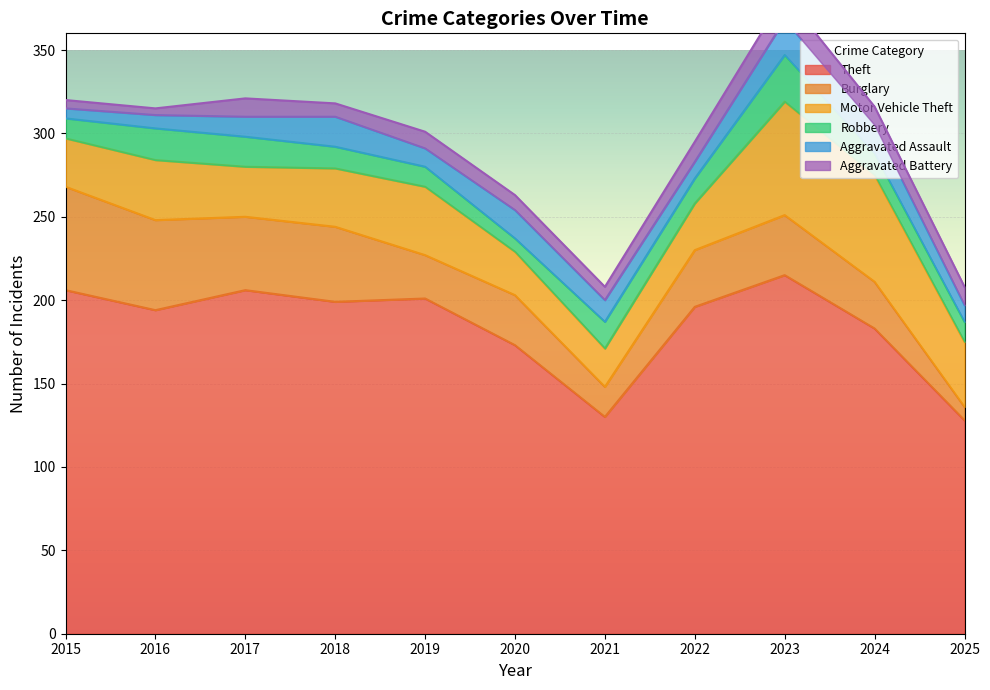

What are all the series names shown in the legend?

Theft, Burglary, Motor Vehicle Theft, Robbery, Aggravated Assault, Aggravated Battery